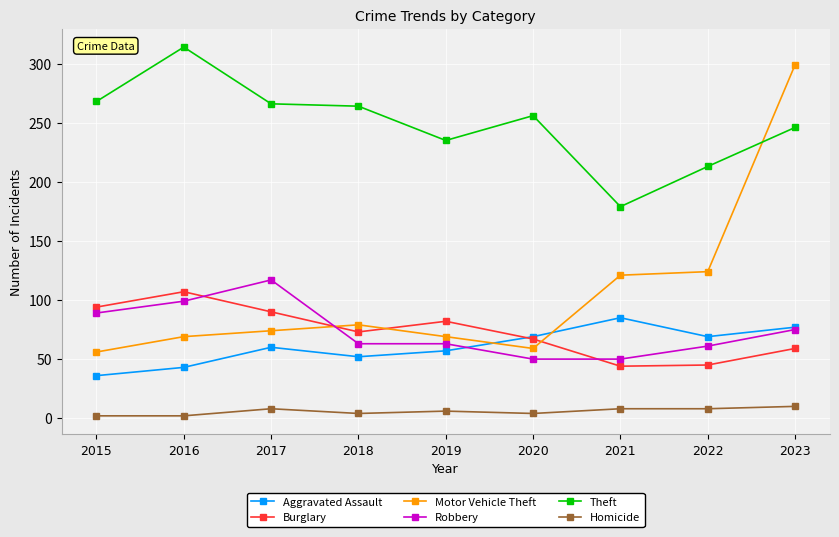

What is the sum of the Aggravated Assault values at 2022 and 2017?

129